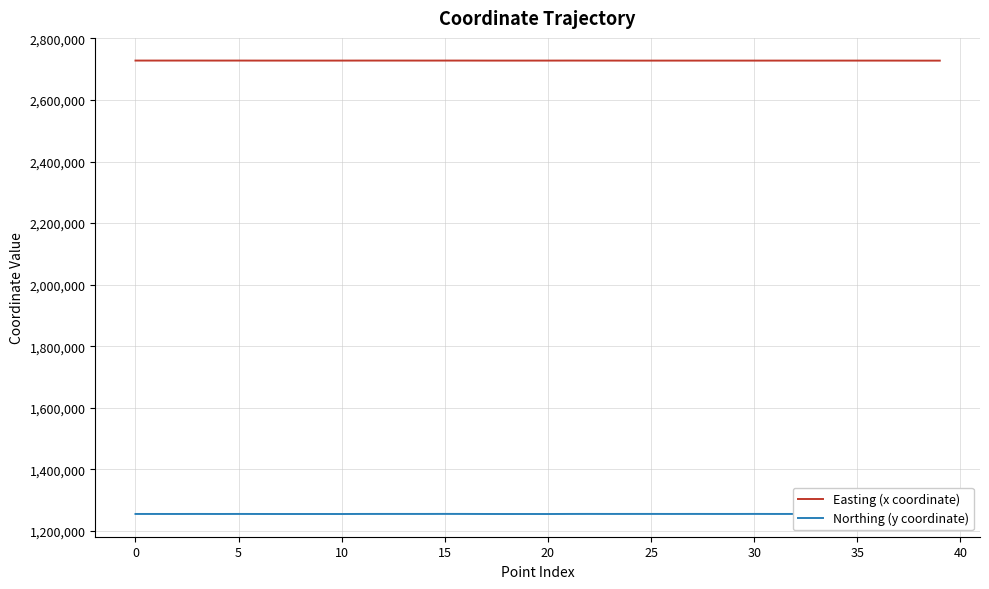

What is the highest value of the Northing (y coordinate) series?

1255284.1